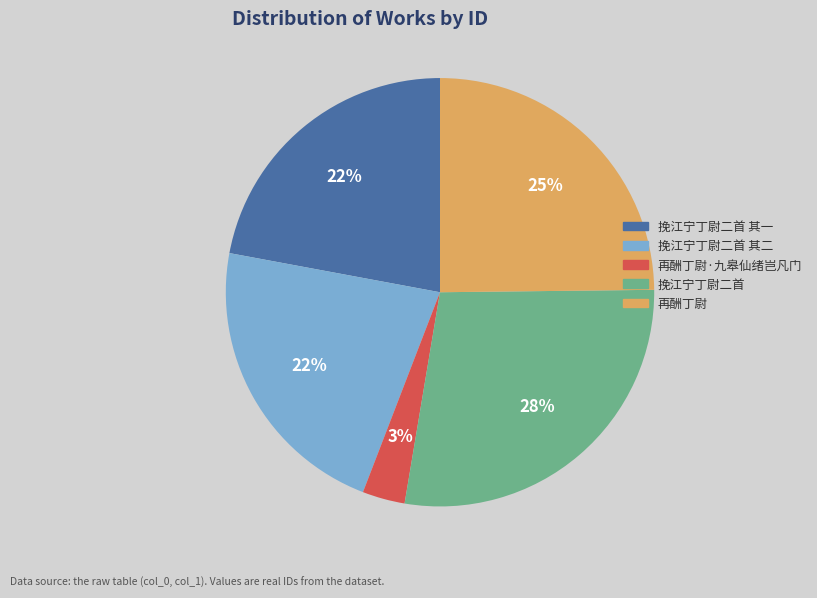

To the nearest percent, what is the difference between the largest and smallest slice percentages?

25%